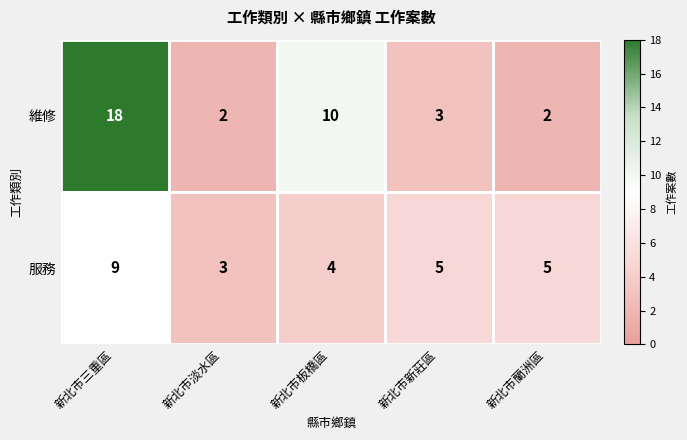

Between 新北市三重區 and 新北市蘭洲區, which series saw the biggest shift?

維修